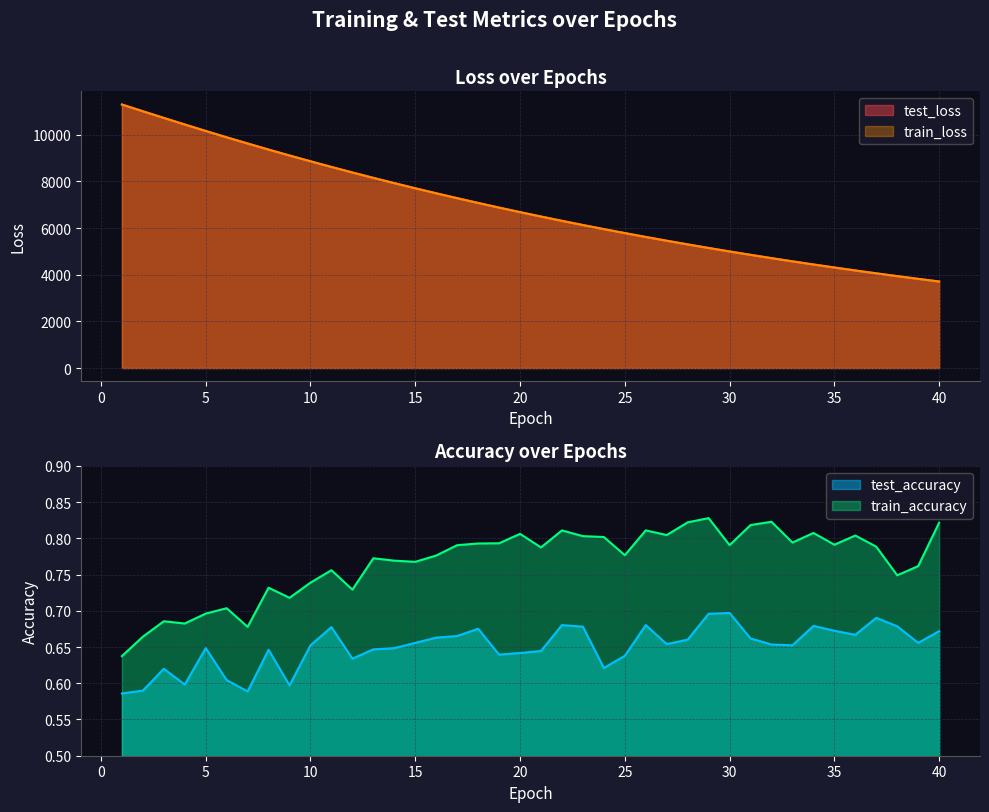

How many categories are shown in the chart?

40